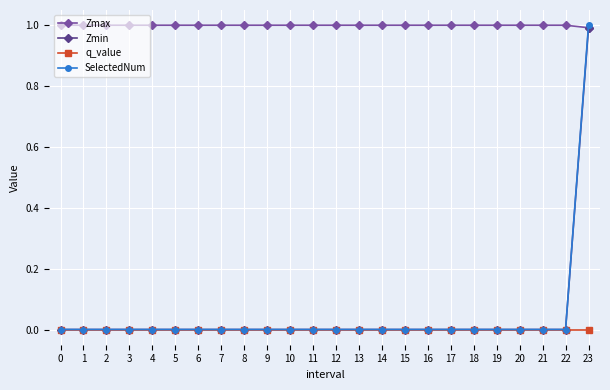

What is the total value across all series at 23?

3.0